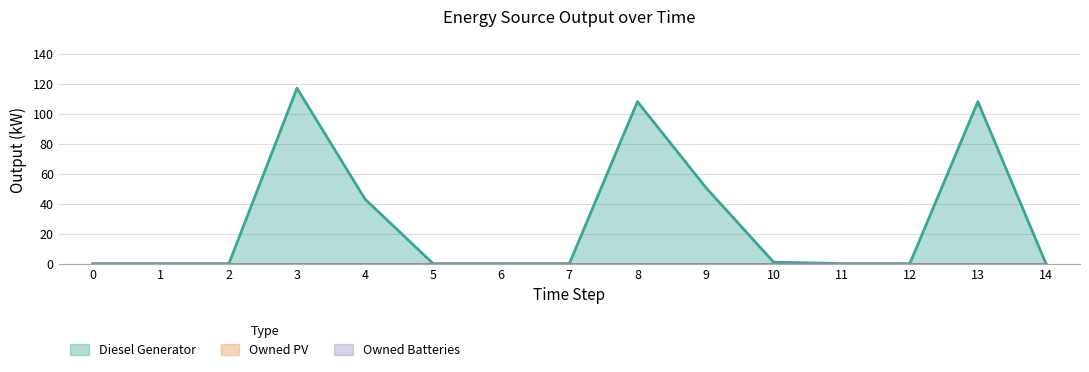

List the labels in order of Owned PV value, smallest first.

0, 1, 2, 3, 4, 5, 6, 7, 8, 9, 10, 11, 12, 13, 14